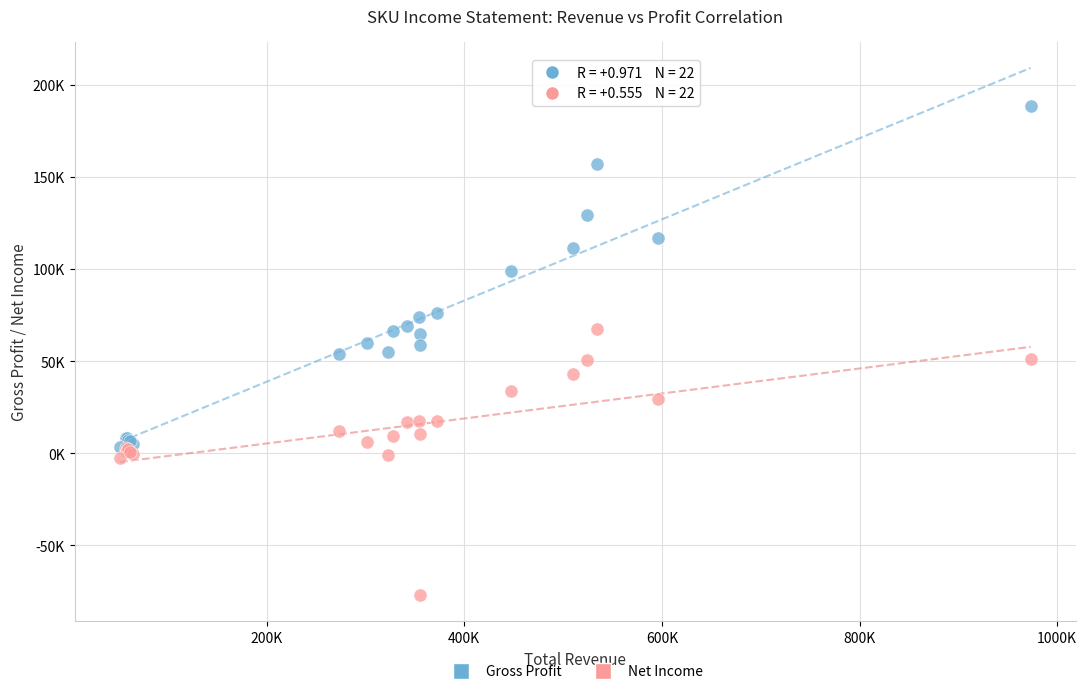

Which series contains the lowest Y value?

Net Income